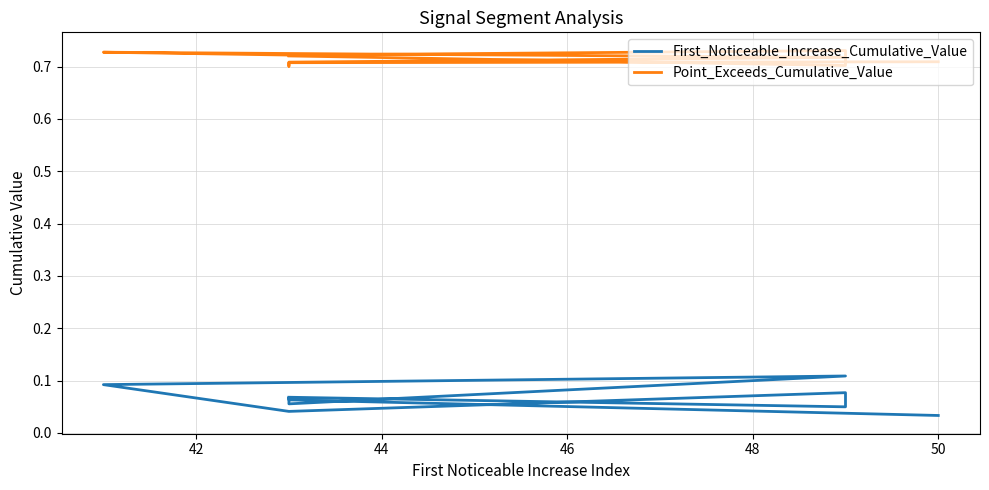

What is the value of the Point_Exceeds_Cumulative_Value point at the 7th from the left?

0.7